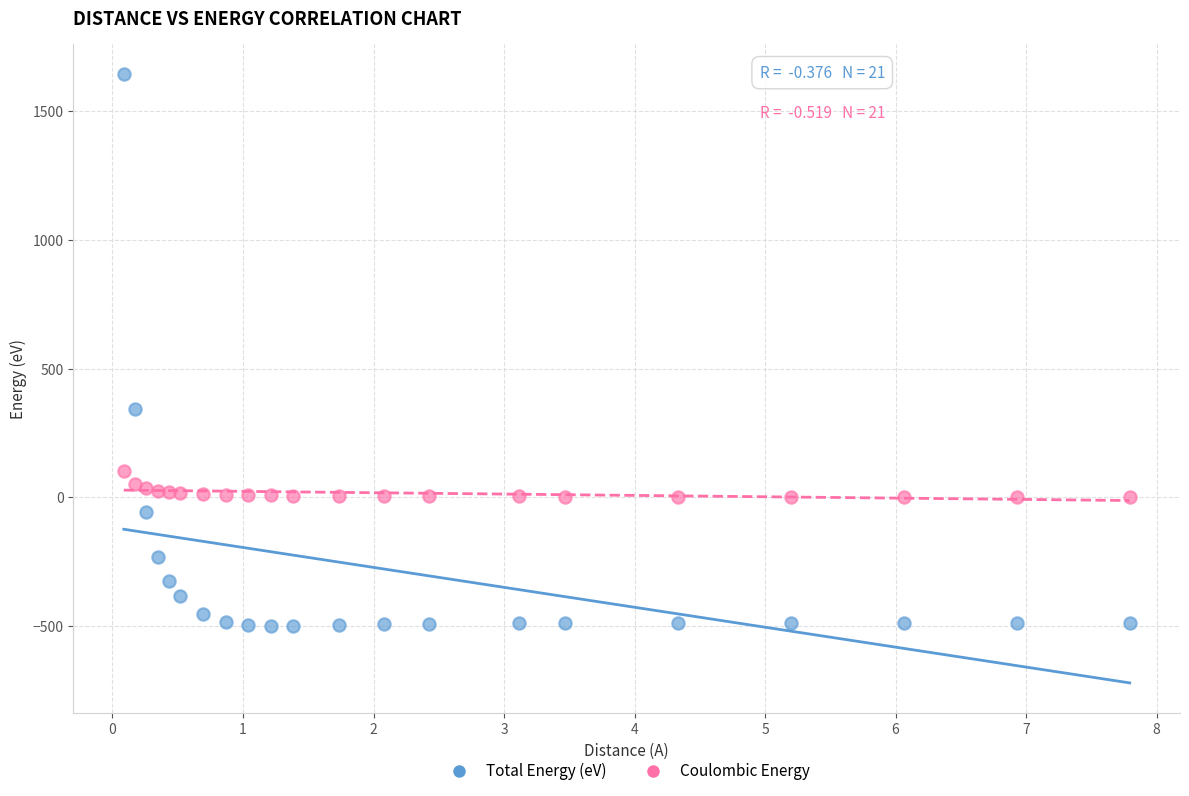

Which series has the widest spread of Y values?

Total Energy (eV)